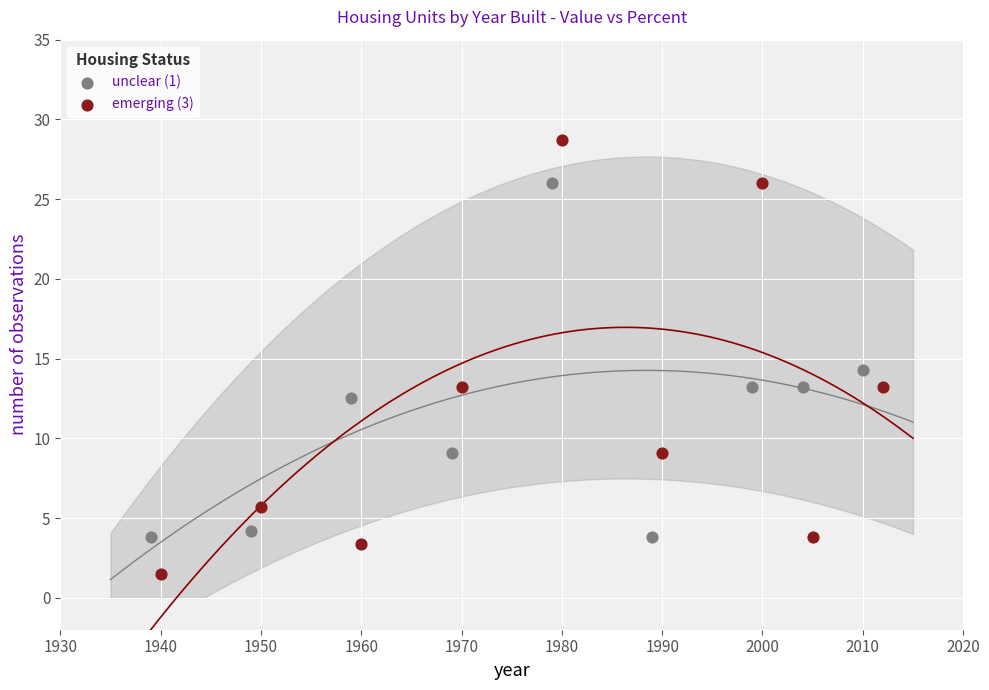

Which series has the widest spread of Y values?

emerging (3)